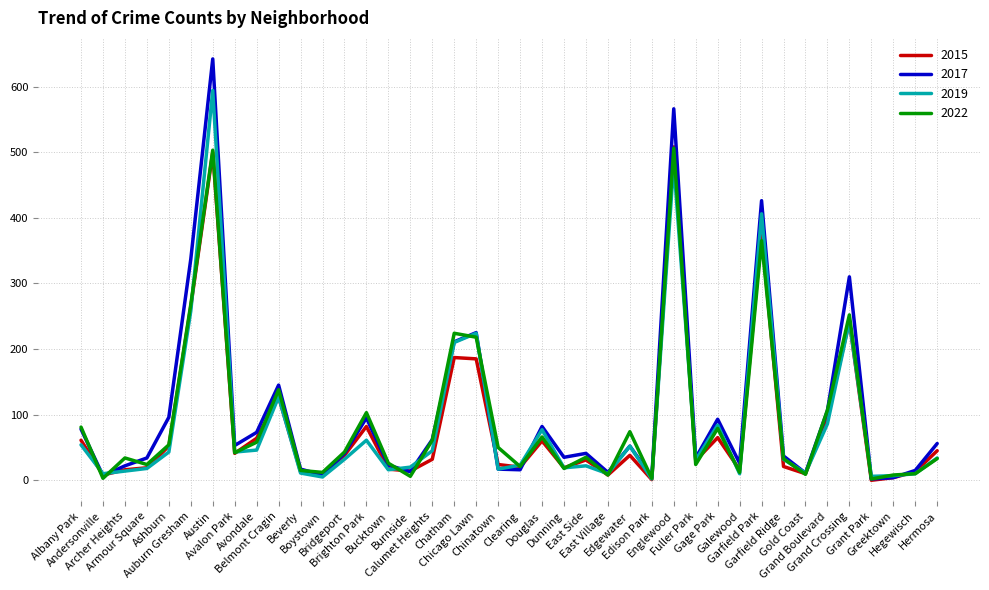

Which series has the largest range (max minus min)?

2017